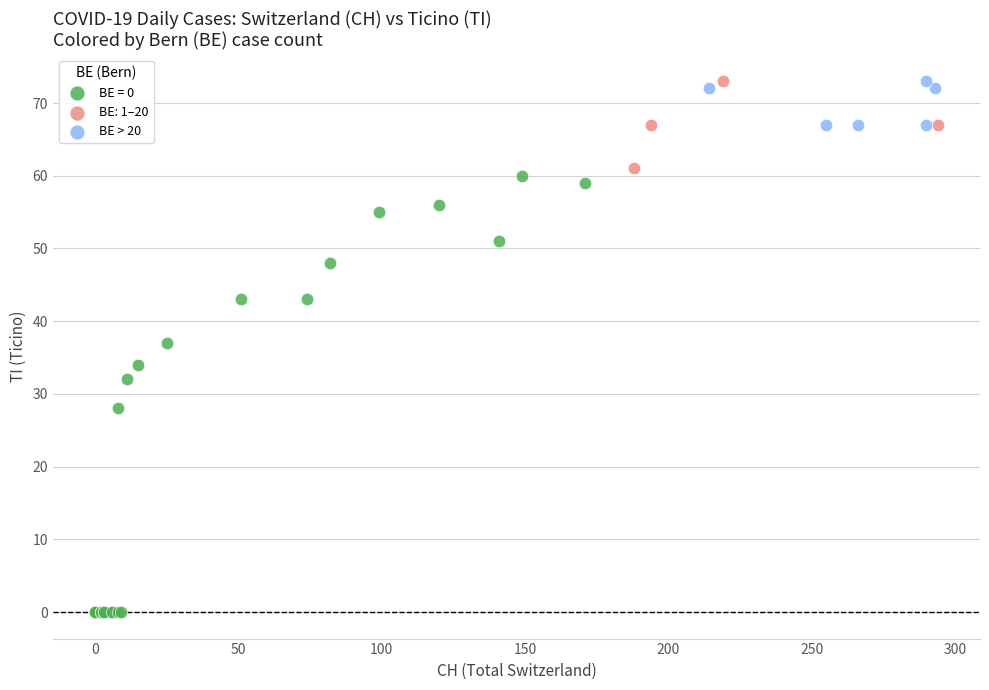

Which series has the widest spread of Y values?

BE = 0